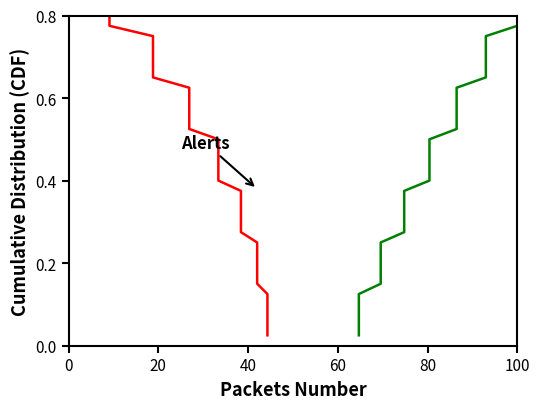

True or false: goal_value has more than 2 points higher than both neighbors.

False